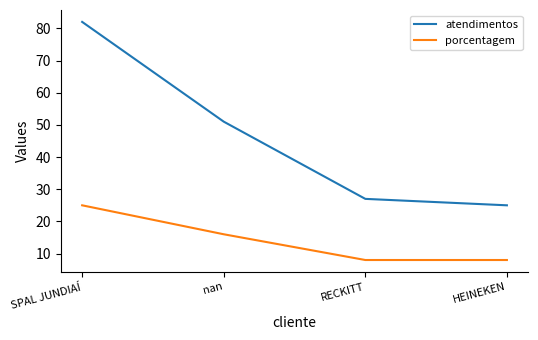

At which label does porcentagem first exceed 16?

SPAL JUNDIAÍ